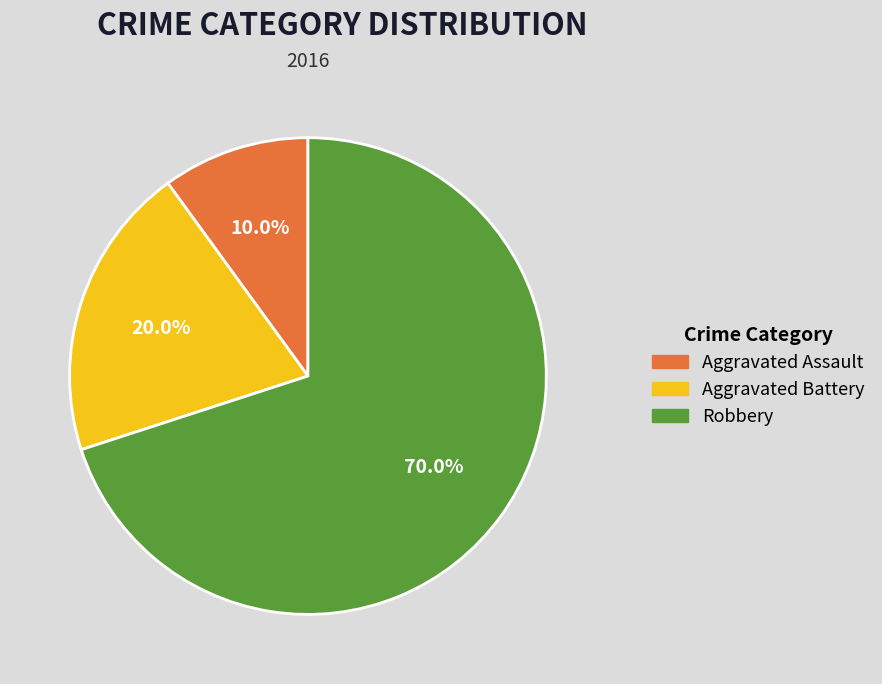

To the nearest percent, what is the difference between the Aggravated Assault and Robbery slice percentages?

60%